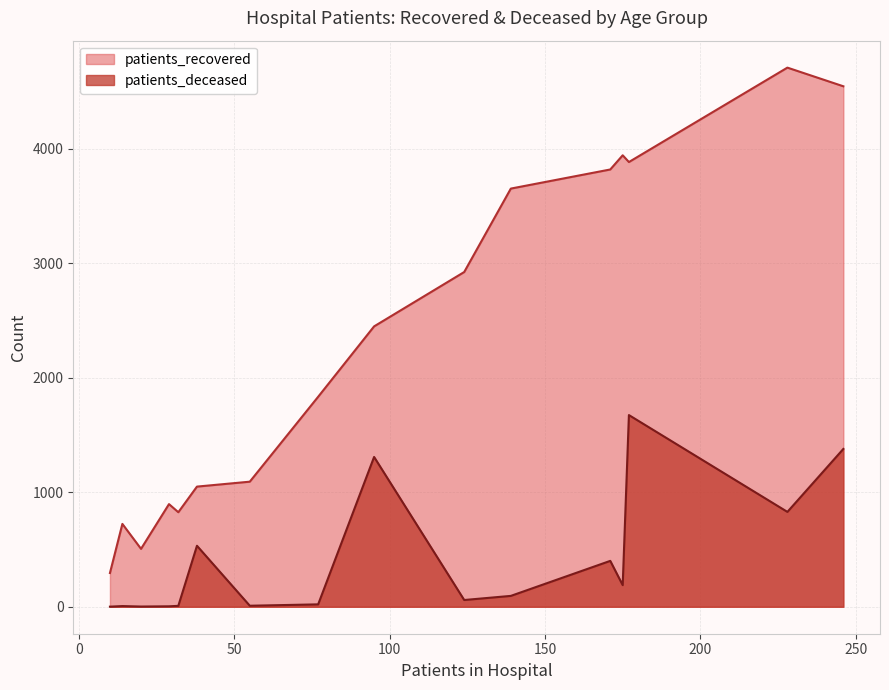

Which series has the largest range (max minus min)?

patients_recovered